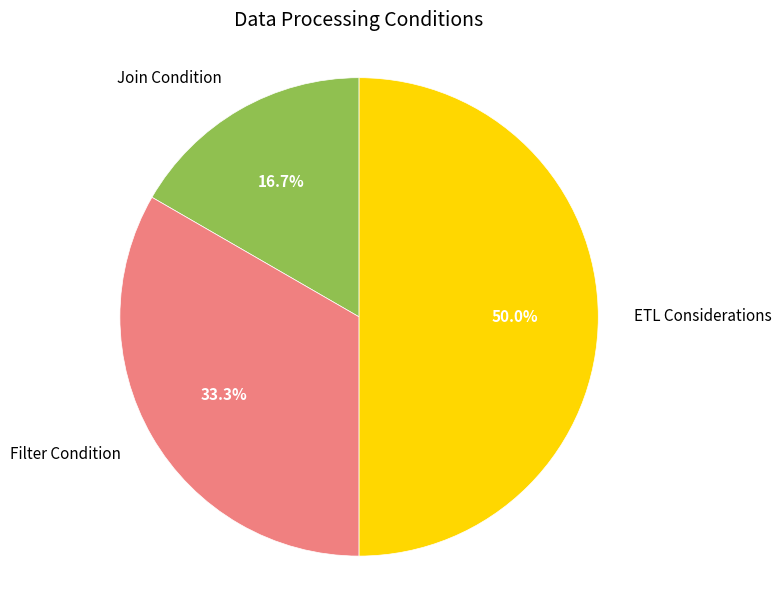

What is the largest slice in the pie chart?

ETL Considerations